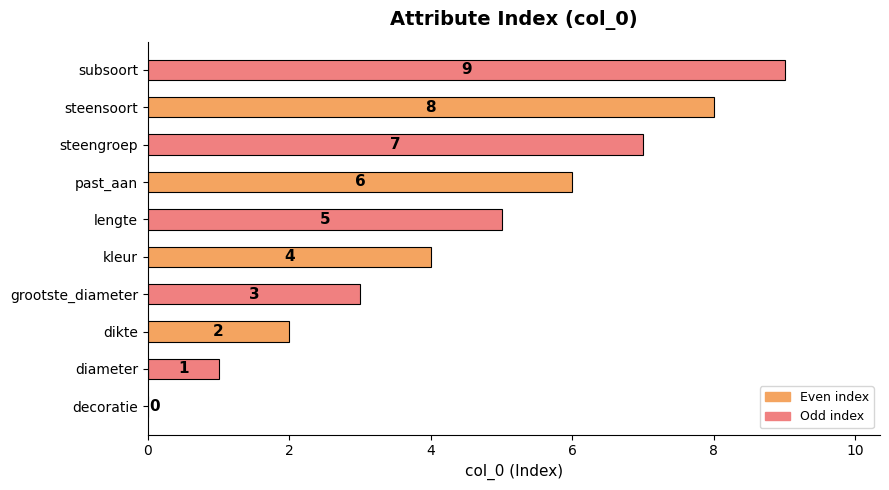

Which has a higher value, kleur or grootste_diameter?

kleur